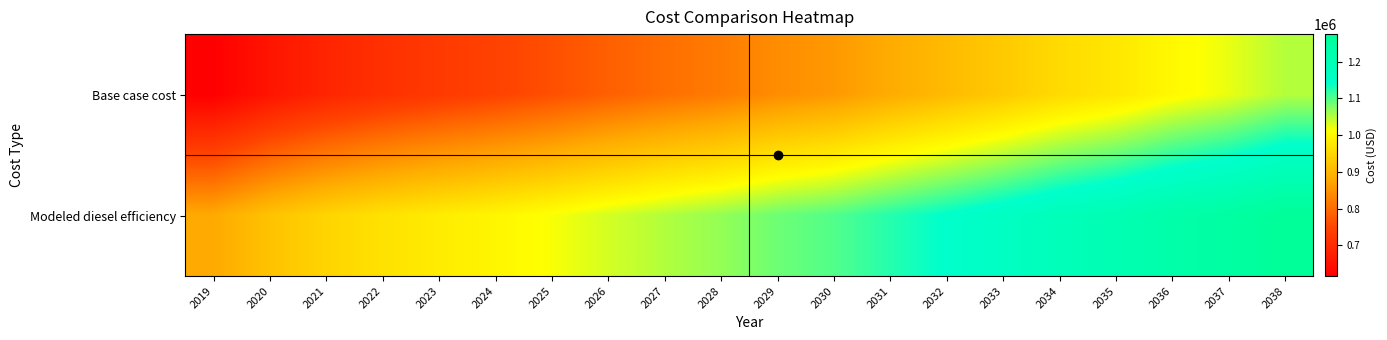

Which series has the largest total across all categories?

Modeled diesel efficiency